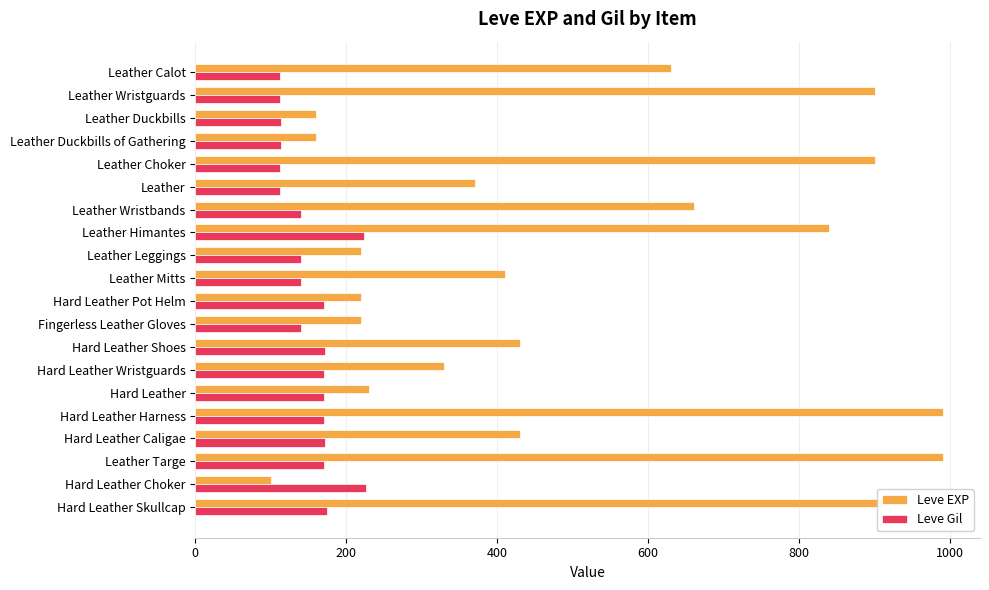

How many values in the Leve EXP series are below 430?

10